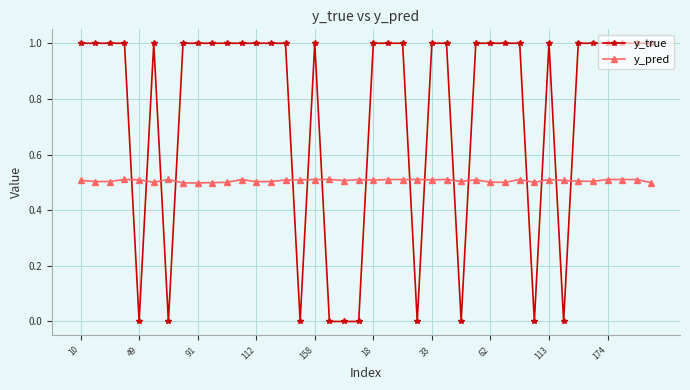

What is the value of the y_pred point at the 31st from the left?

0.5